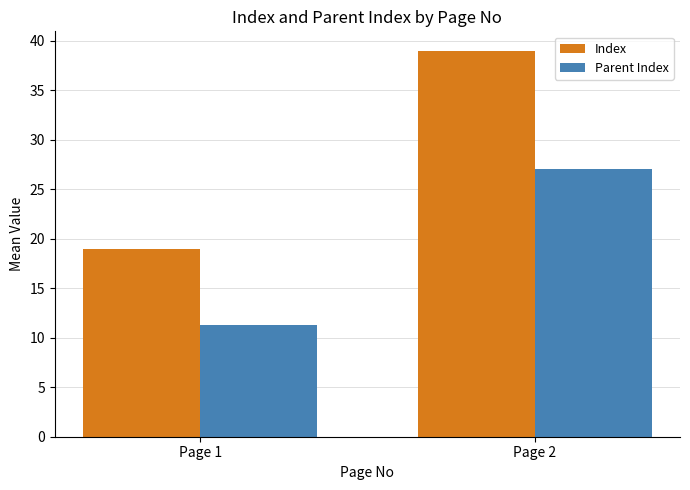

The value of Parent Index at Page 1 is 19.2. True or false?

False